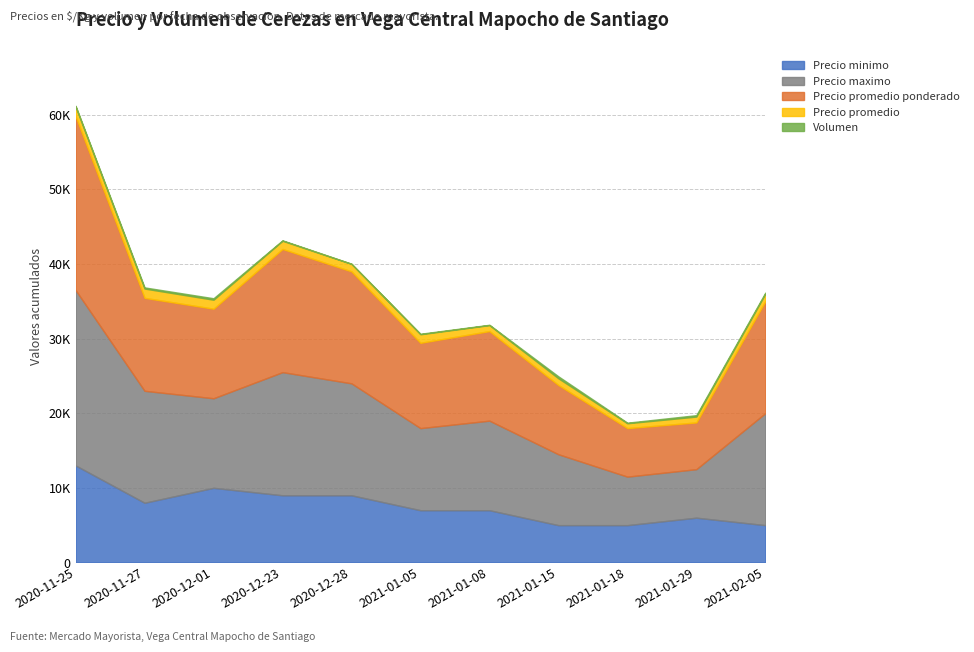

Is the value of Precio promedio at 2021-01-08 greater than the value of Precio promedio ponderado at 2021-01-15?

No